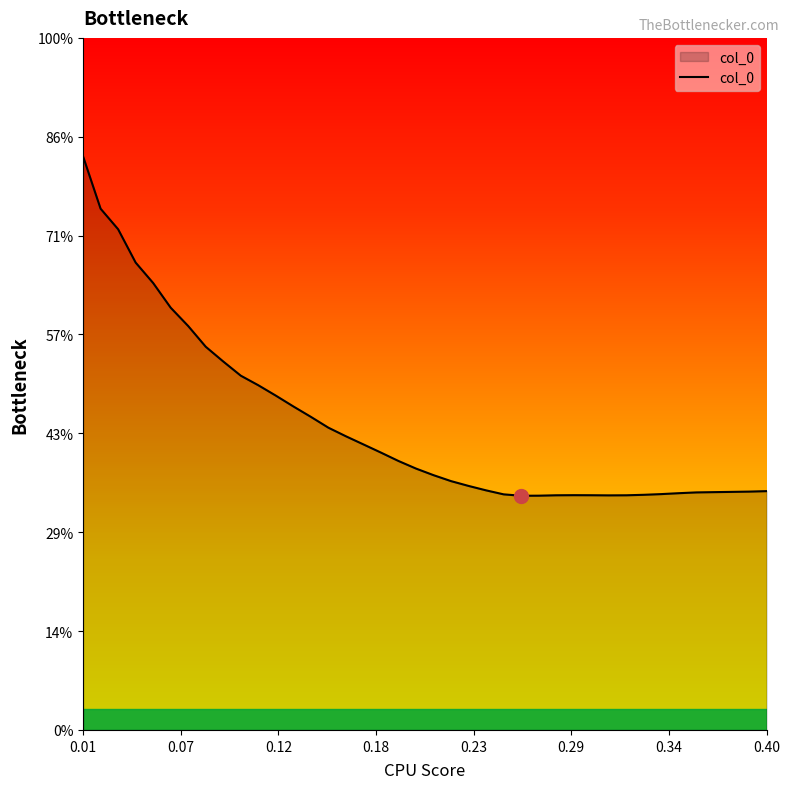

Does the chart have visible grid lines?

No